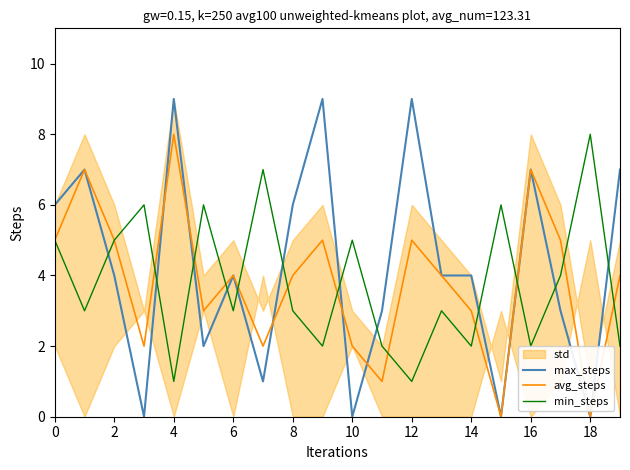

List the series in order of their peak value, lowest first.

avg_steps, min_steps, max_steps